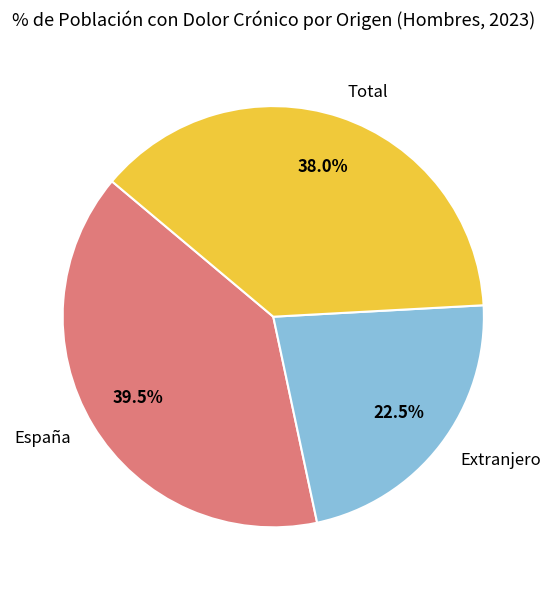

How much of the chart is everything except Extranjero?

77.5%